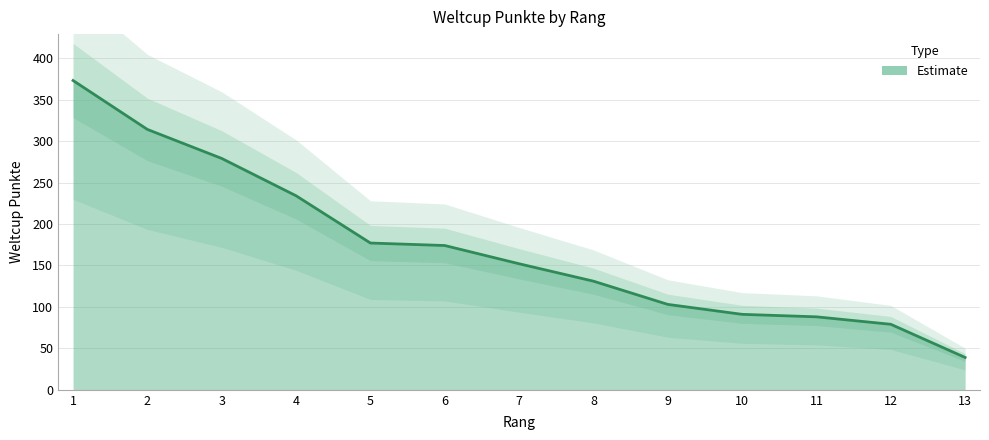

Does the chart display data point markers on the line(s)?

No